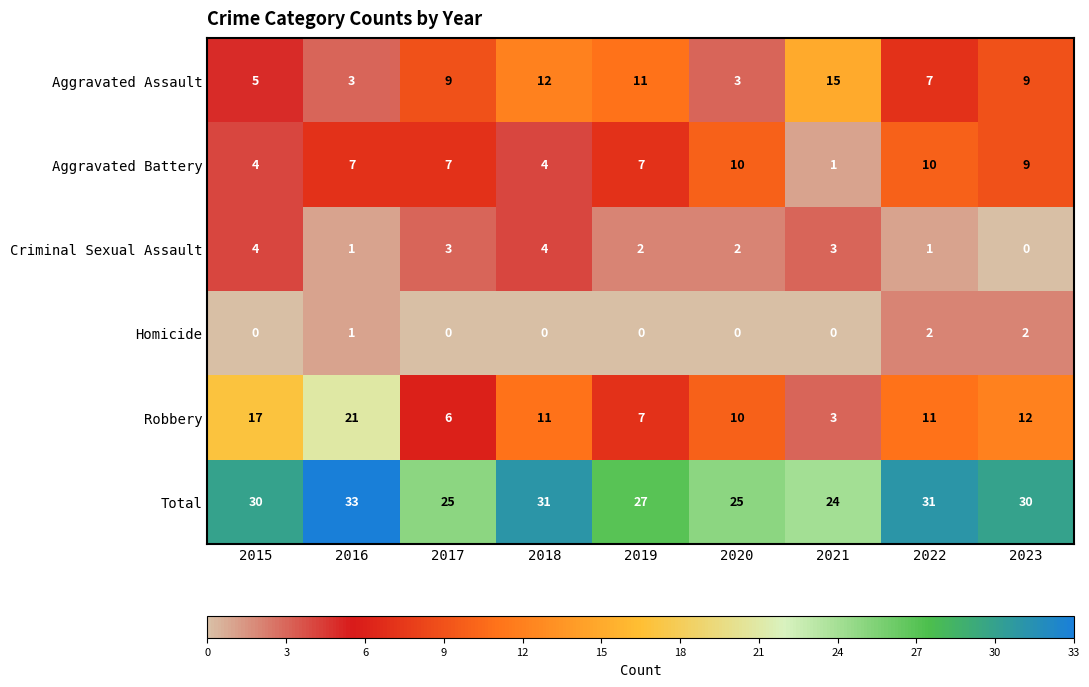

Is it true that Total equals 18 at 2018?

False